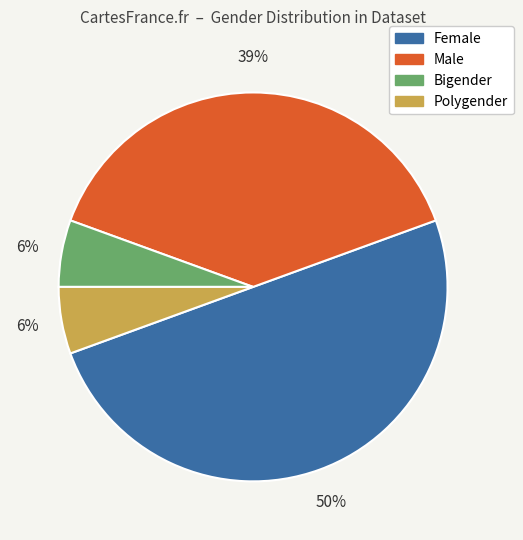

Which has a higher value, Bigender or Male?

Male